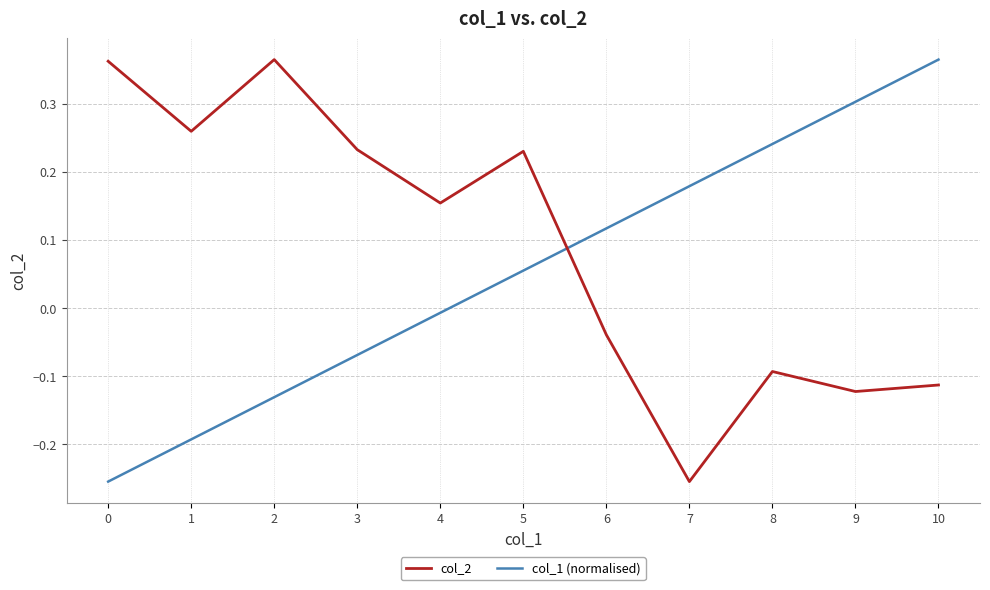

True or false: col_1 (normalised) has more than 0 points higher than both neighbors.

False